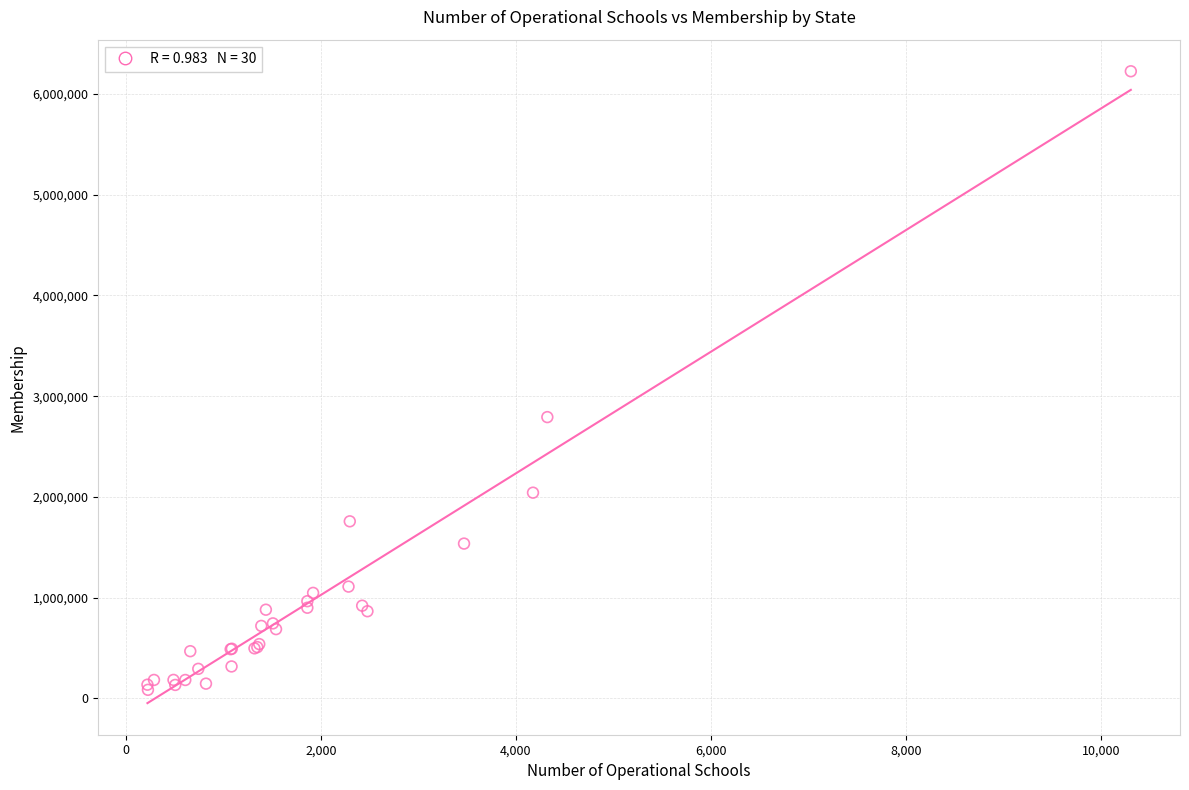

What Y value in the scatter plot is closest to 3155380?

2792234